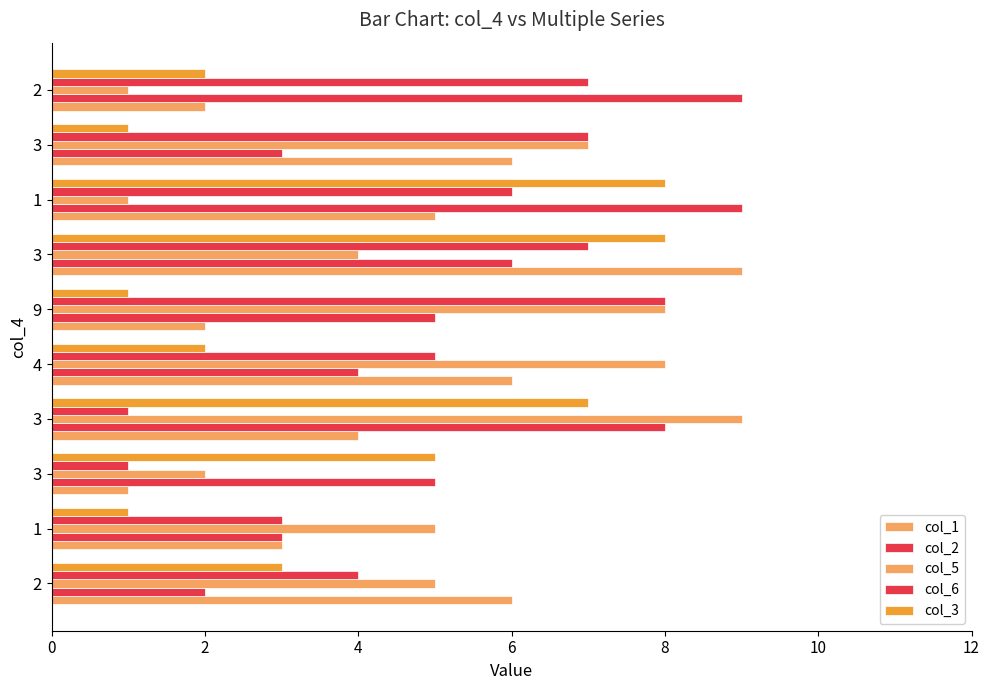

What is the value of the col_2 bar at the 2nd from the left?

3